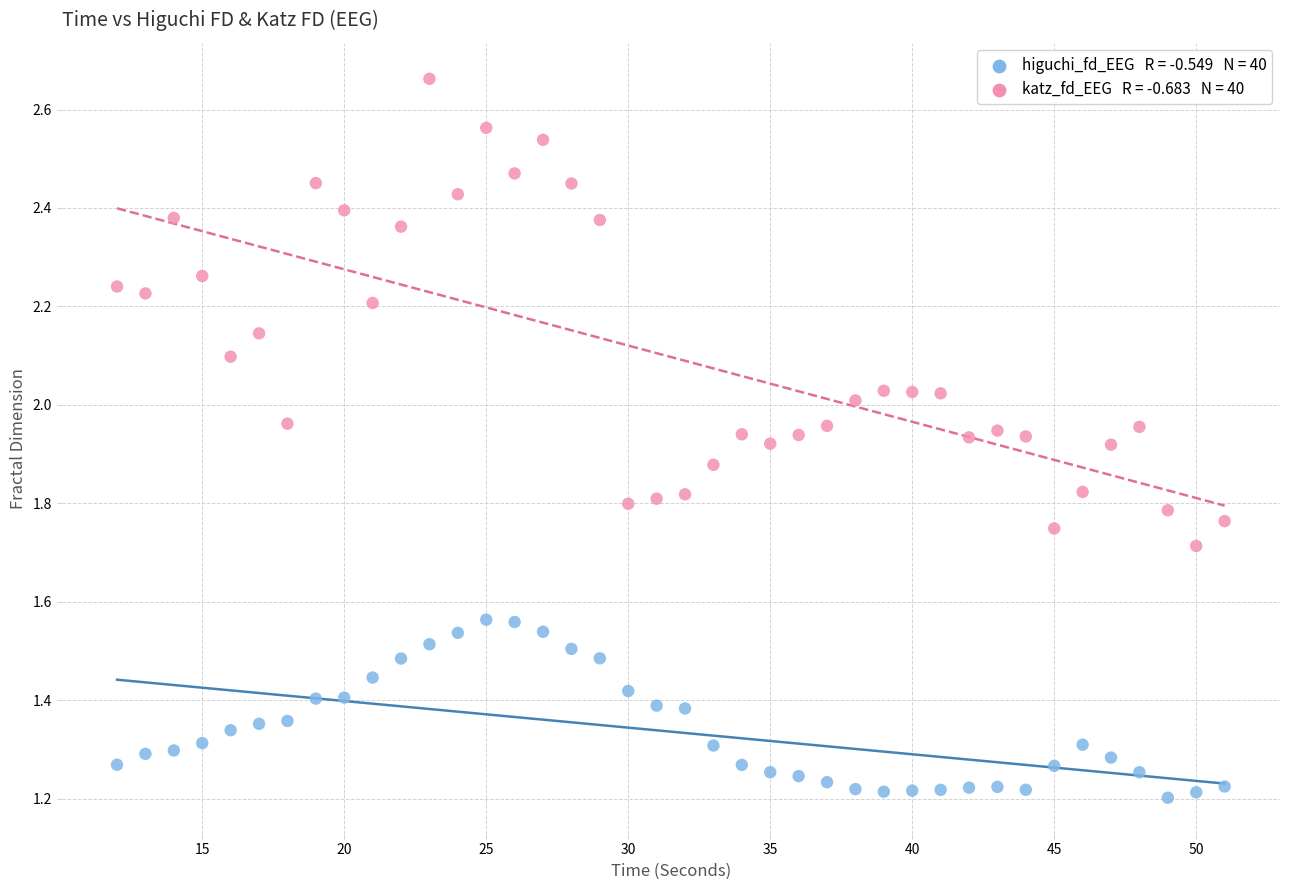

Across all data points, what is the range of X values (max minus min)?

39.0